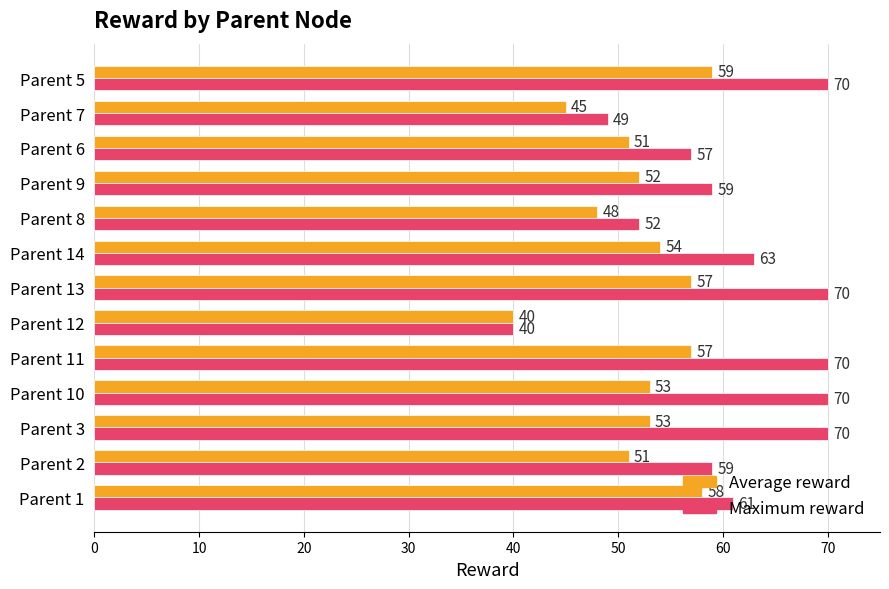

What is the difference between the maximum and minimum values in the Maximum reward series?

30